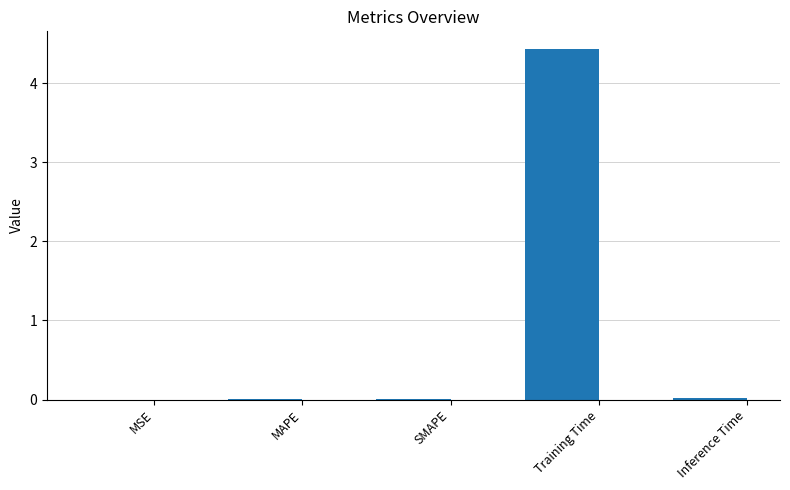

Between Training Time and SMAPE, which is larger?

Training Time